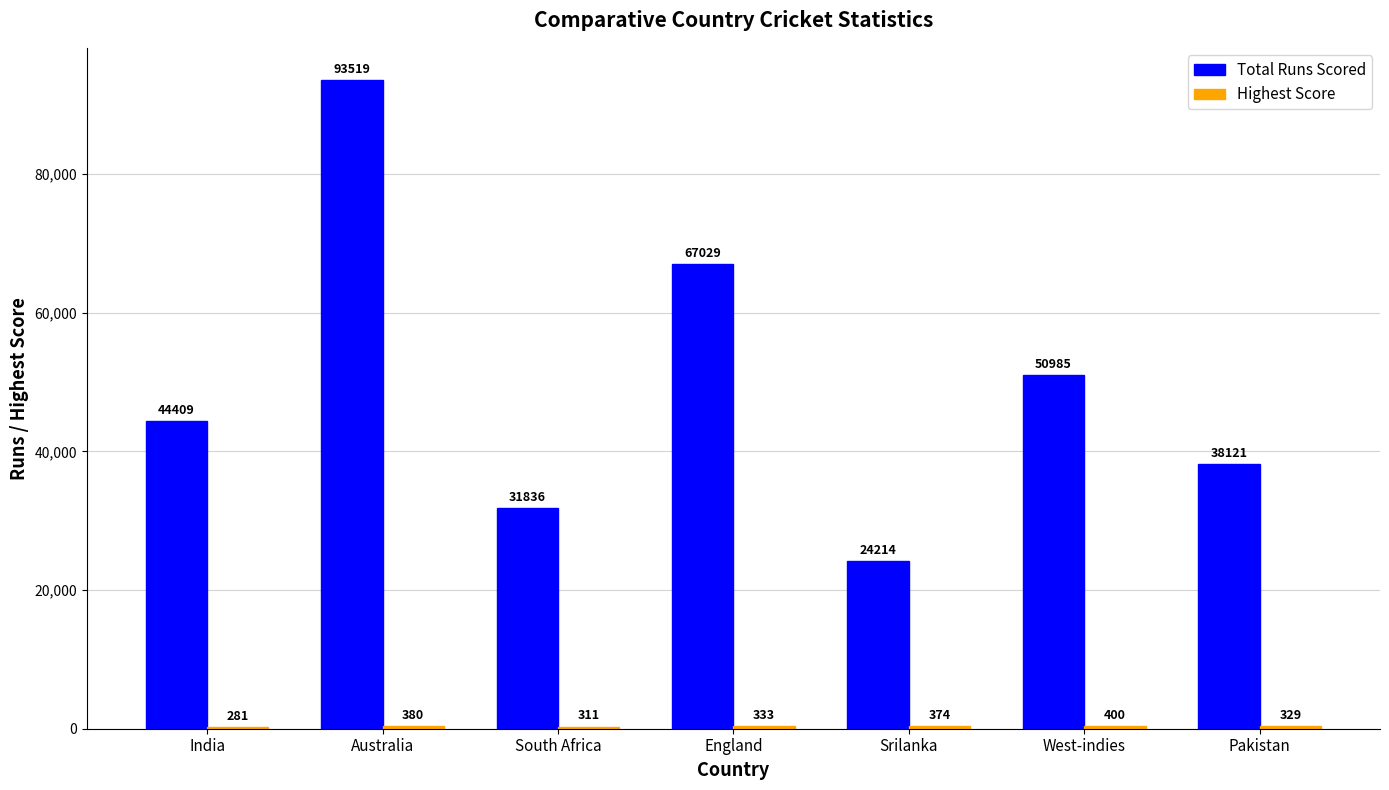

At which category is the sum across all series the highest?

Australia